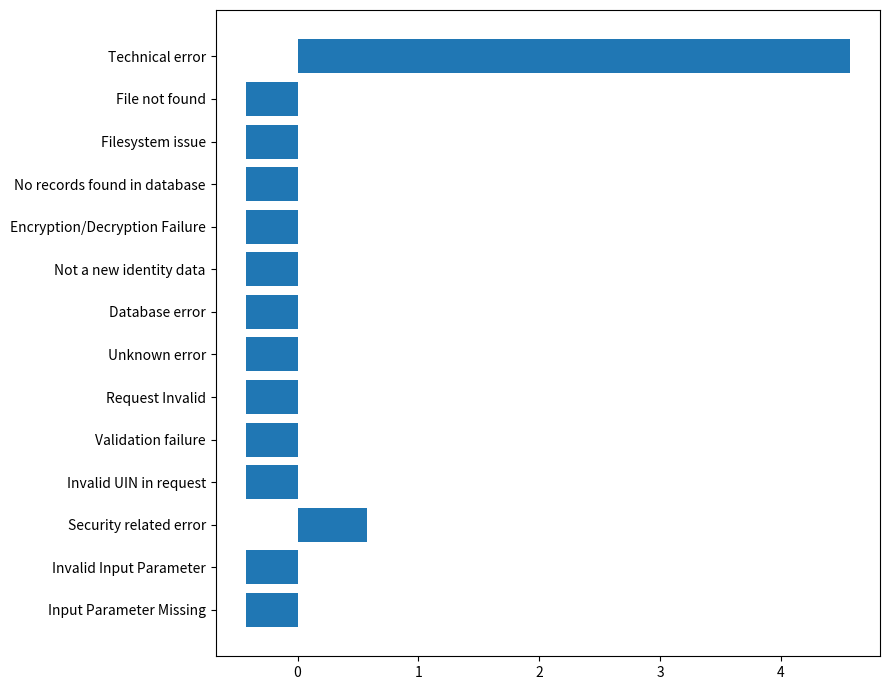

What is the change in value from Security related error to Unknown error?

-1.0